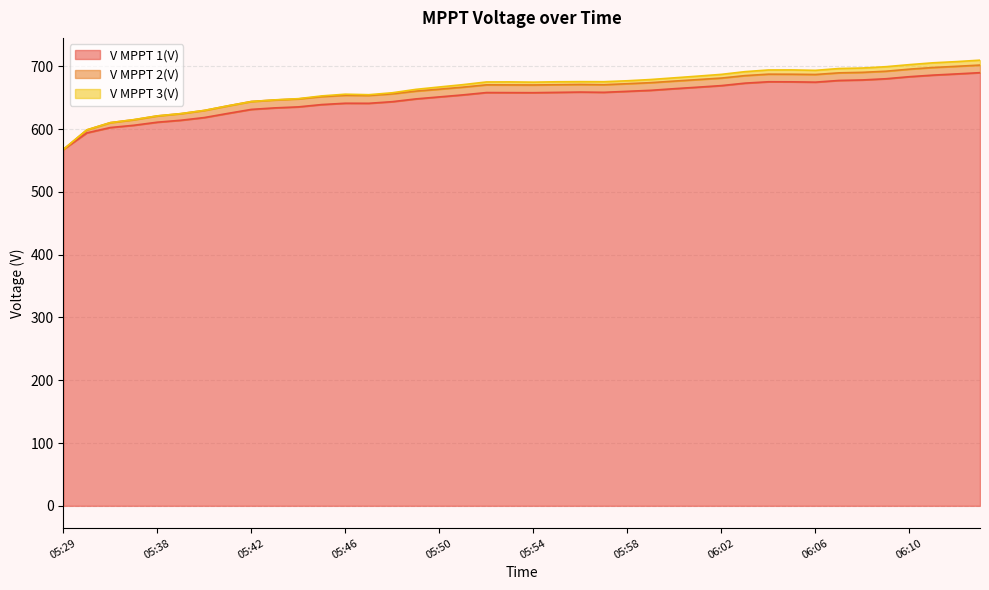

What position from the left is 05:51?

18